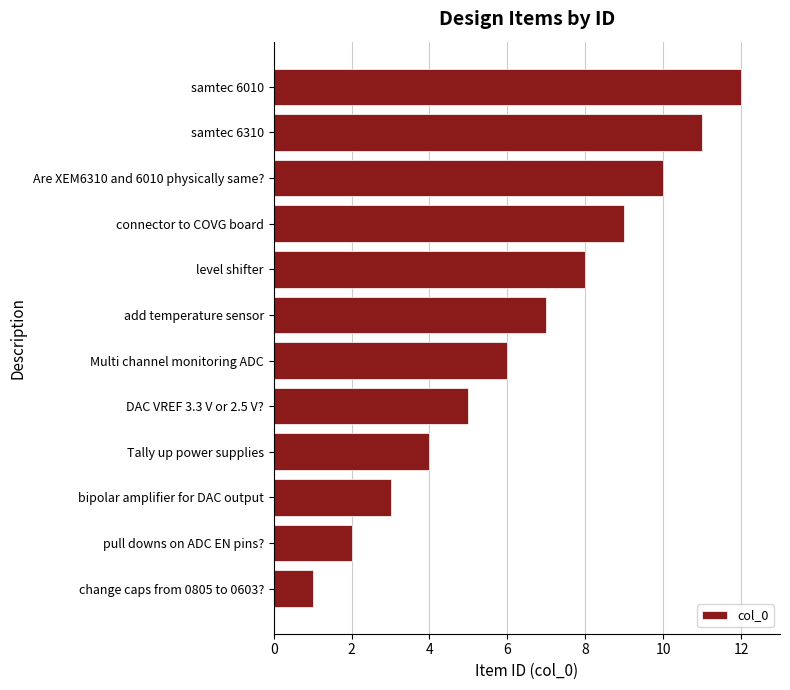

List the labels in order of value, smallest first.

change caps from 0805 to 0603?, pull downs on ADC EN pins?, bipolar amplifier for DAC output, Tally up power supplies, DAC VREF 3.3 V or 2.5 V?, Multi channel monitoring ADC, add temperature sensor, level shifter, connector to COVG board, Are XEM6310 and 6010 physically same?, samtec 6310, samtec 6010